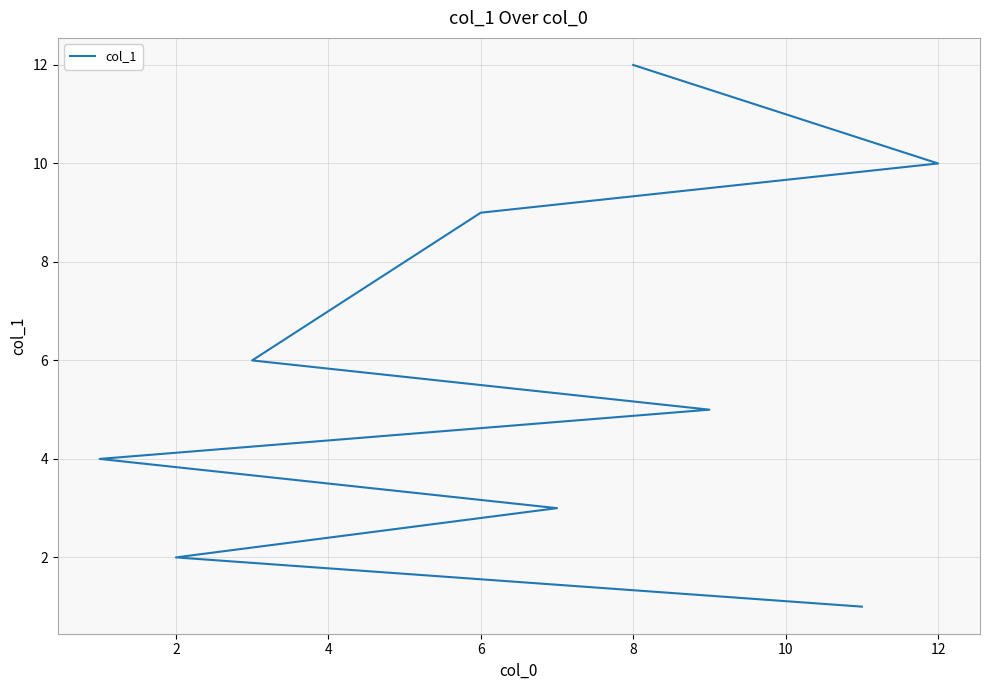

True or false: there are more than 2 points higher than both neighbors.

False